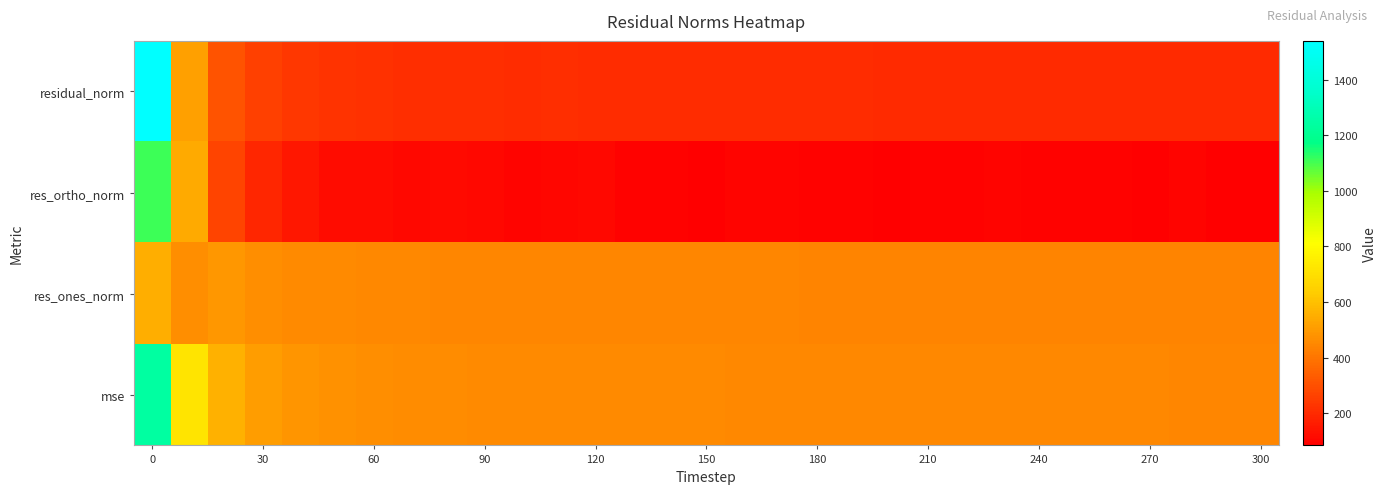

At how many categories does at least one series exceed 604?

2